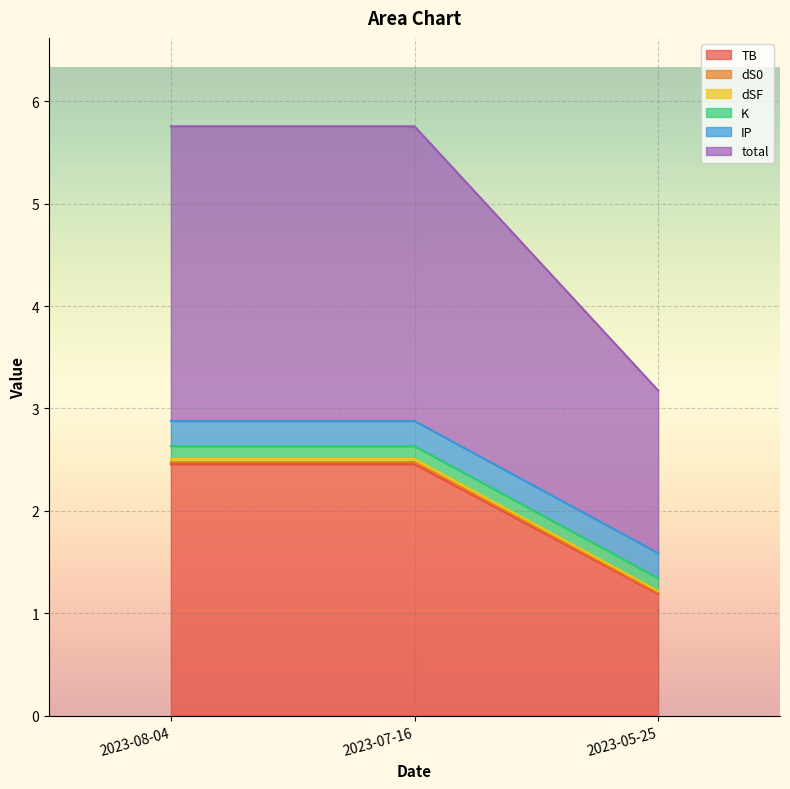

Is it true that TB equals 2.5 at 2023-07-16?

True